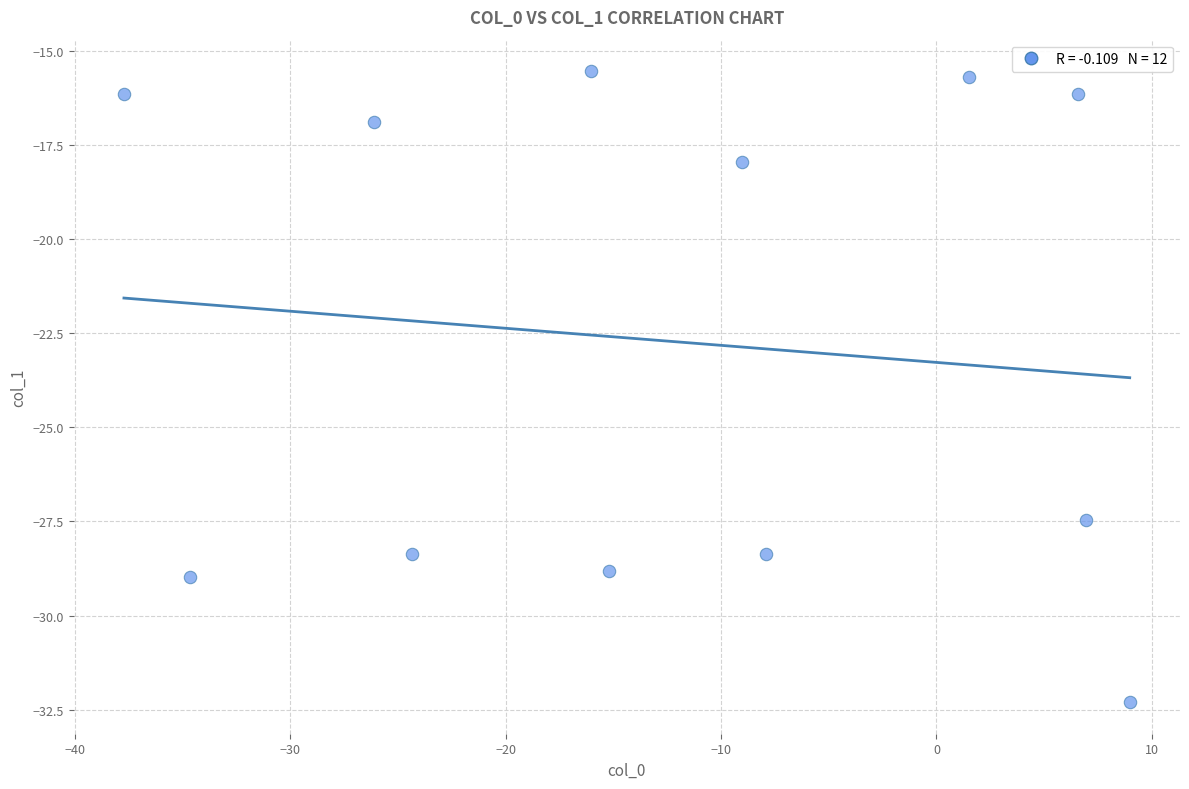

What Y value in the scatter plot is closest to -23?

-27.5